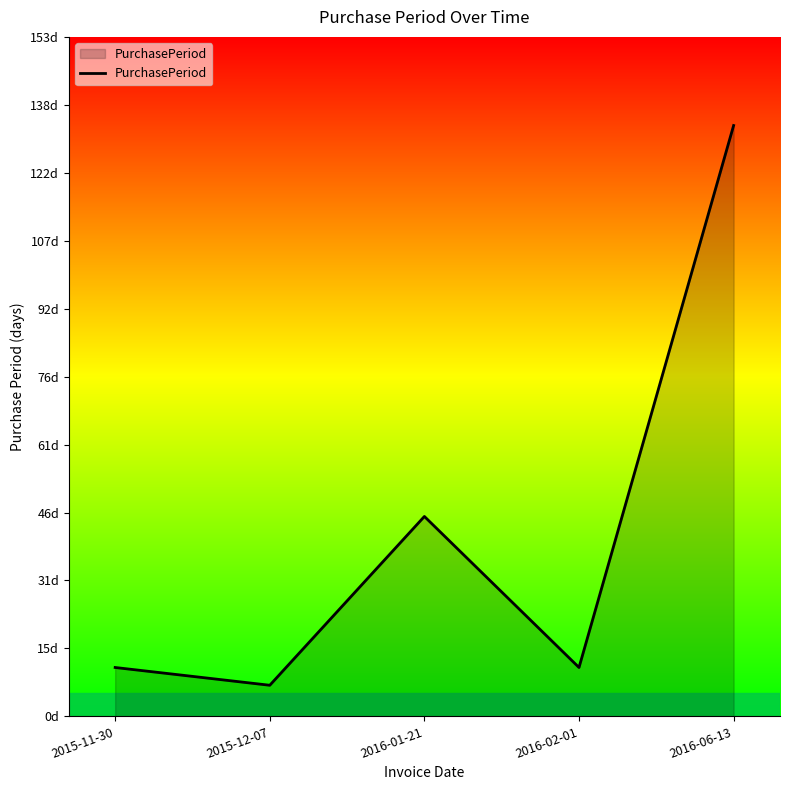

What is the maximum value shown in the chart?

133